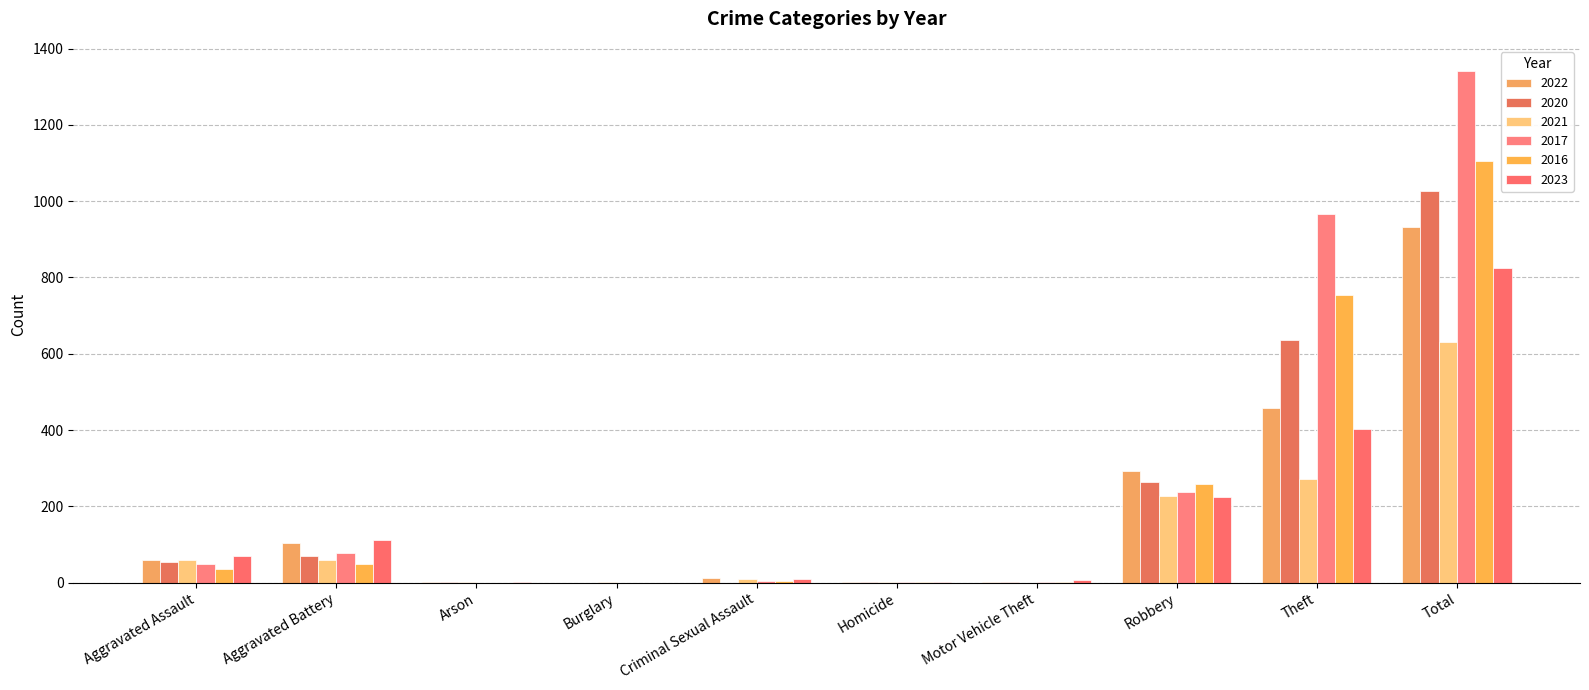

Reading left to right, list all the values displayed in this chart.

2022: 59	103	3	0	13	2	2	294	457	933
2020: 54	69	1	0	0	2	1	263	637	1027
2021: 60	59	1	1	9	2	0	228	272	632
2017: 50	79	0	0	4	1	1	239	965	1340
2016: 35	50	0	0	5	1	2	259	754	1106
2023: 69	111	1	0	11	2	6	224	402	826